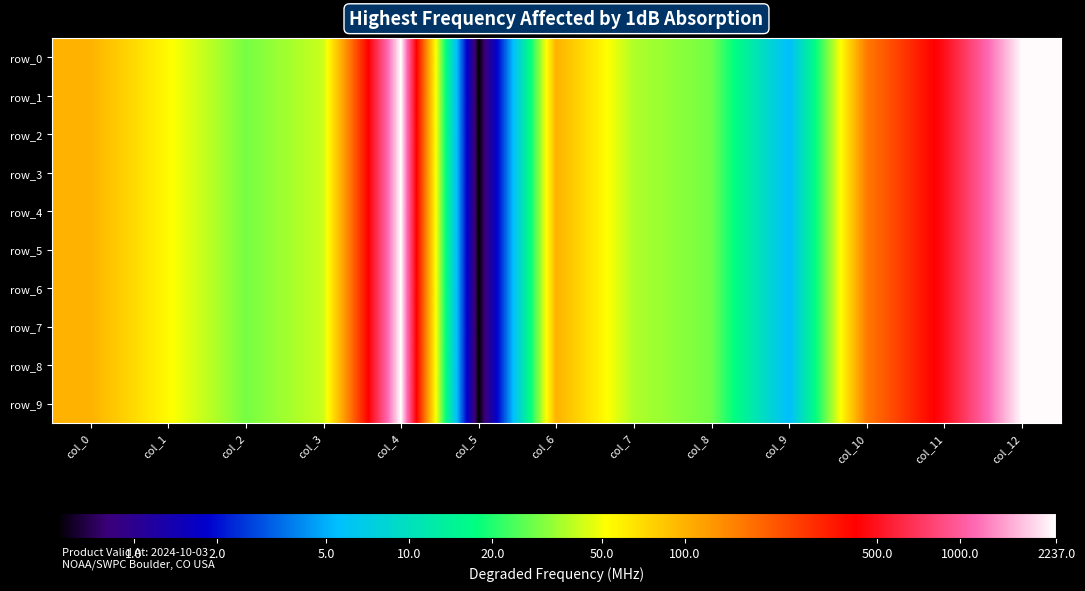

Reading left to right, what are all the values shown in this chart?

row_0: 2.0	1.7	1.5	1.6	3.3	-0.3	2.0	1.6	1.5	0.7	2.2	2.7	3.3
row_1: 2.0	1.7	1.5	1.6	3.3	-0.3	2.0	1.6	1.5	0.7	2.2	2.7	3.3
row_2: 2.0	1.7	1.5	1.6	3.3	-0.3	2.0	1.6	1.5	0.7	2.2	2.7	3.3
row_3: 2.0	1.7	1.5	1.6	3.3	-0.3	2.0	1.6	1.5	0.7	2.2	2.7	3.3
row_4: 2.0	1.7	1.5	1.6	3.3	-0.3	2.0	1.6	1.5	0.7	2.2	2.7	3.3
row_5: 2.0	1.7	1.5	1.6	3.3	-0.3	2.0	1.6	1.5	0.7	2.2	2.7	3.3
row_6: 2.0	1.7	1.5	1.6	3.3	-0.3	2.0	1.6	1.5	0.7	2.2	2.7	3.3
row_7: 2.0	1.7	1.5	1.6	3.3	-0.3	2.0	1.6	1.5	0.7	2.2	2.7	3.3
row_8: 2.0	1.7	1.5	1.6	3.3	-0.3	2.0	1.6	1.5	0.7	2.2	2.7	3.3
row_9: 2.0	1.7	1.5	1.6	3.3	-0.3	2.0	1.6	1.5	0.7	2.2	2.7	3.3